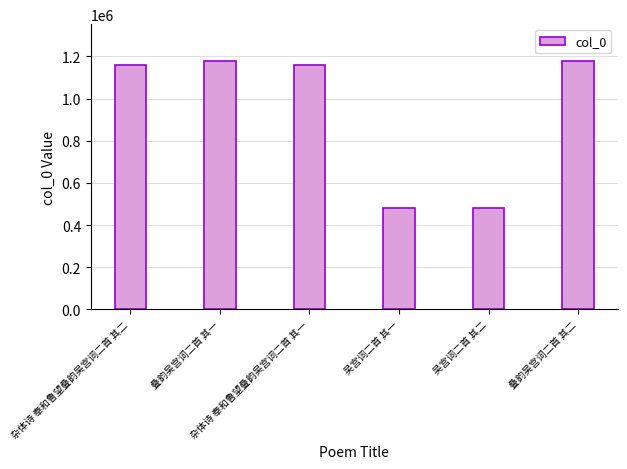

How many values are below 1158243?

3